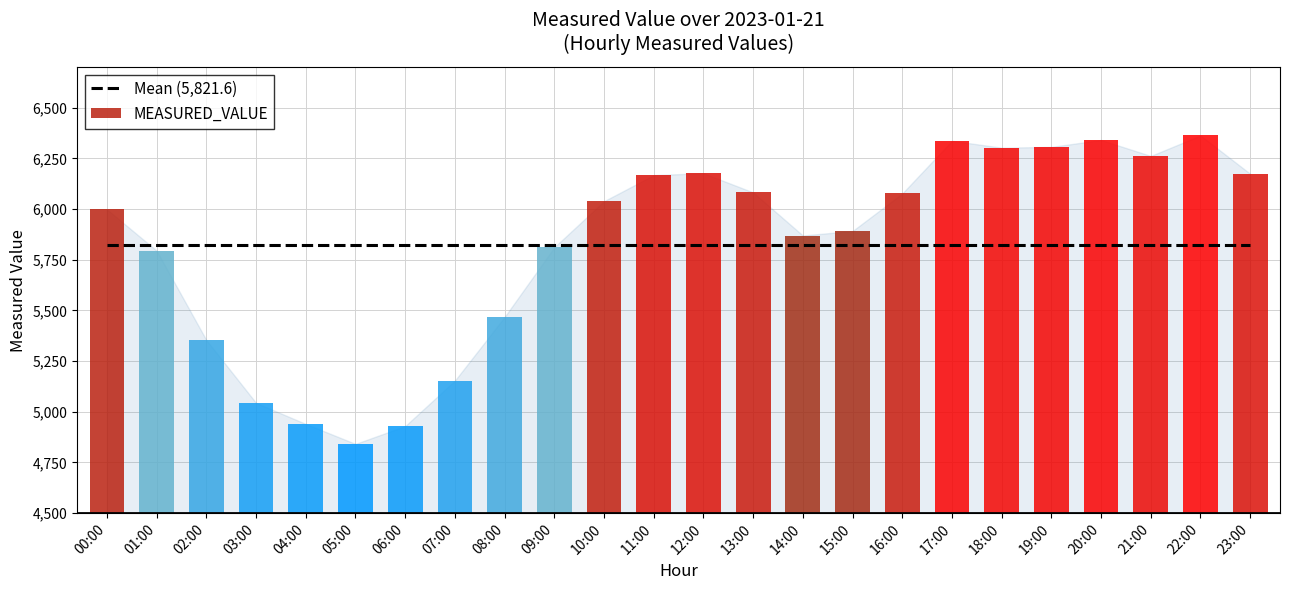

What is the label of the 21st bar from the left?

20:00